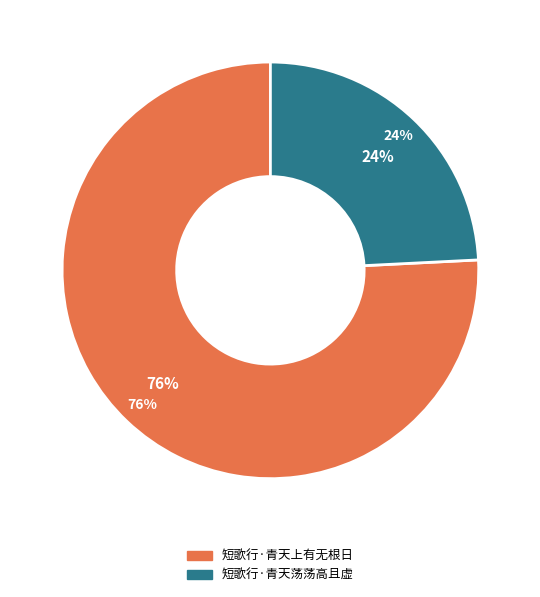

Rank the categories by value from highest to lowest.

短歌行·青天上有无根日, 短歌行·青天荡荡高且虚